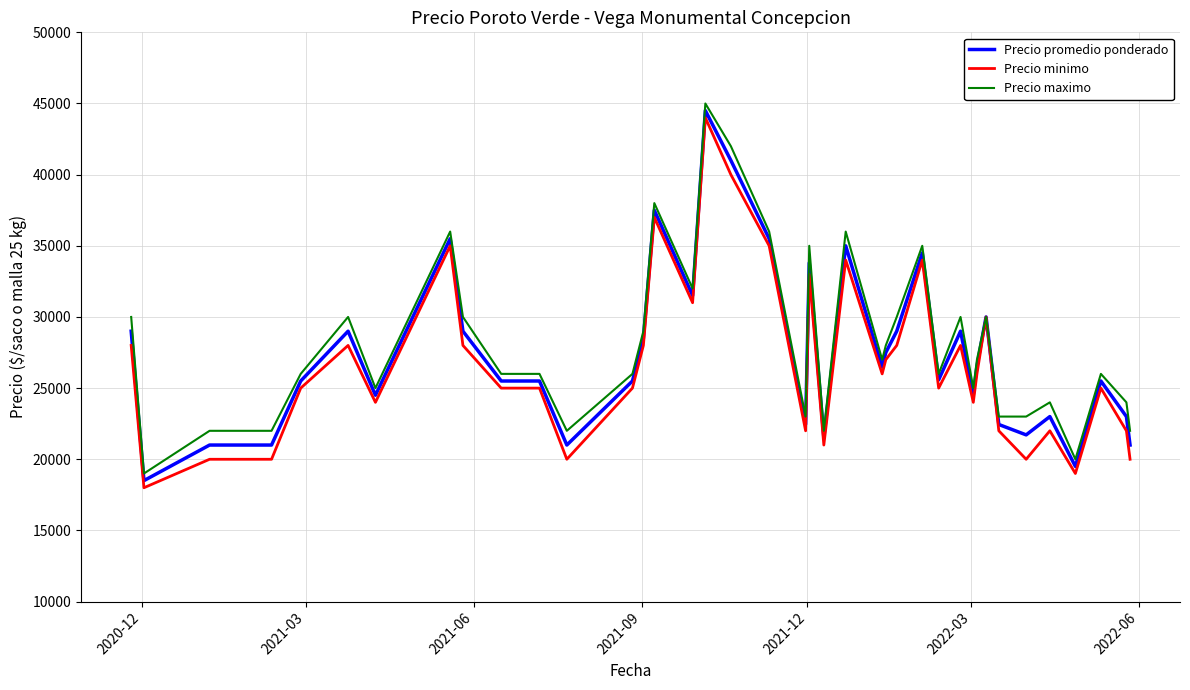

What is the maximum value shown in the chart?

45000